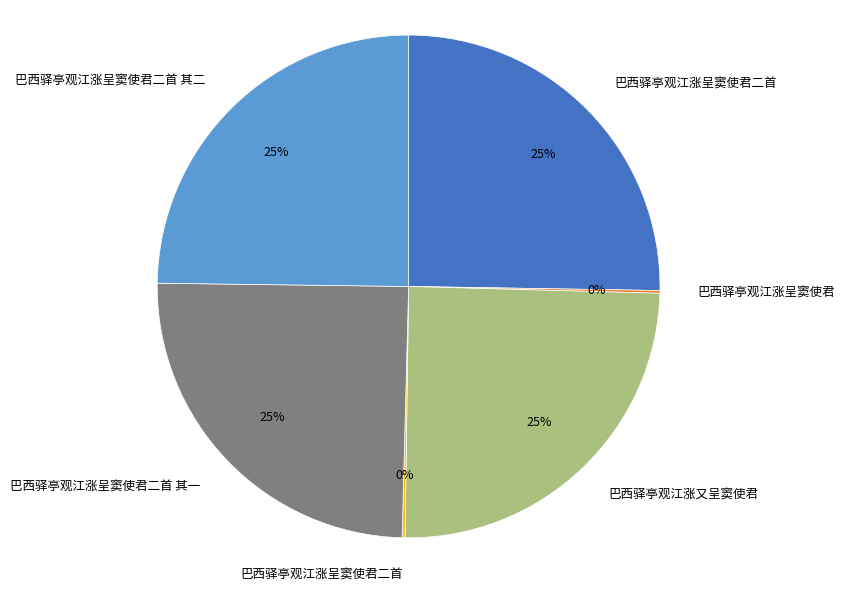

To the nearest percent, what is the difference between the largest and smallest slice percentages?

25%